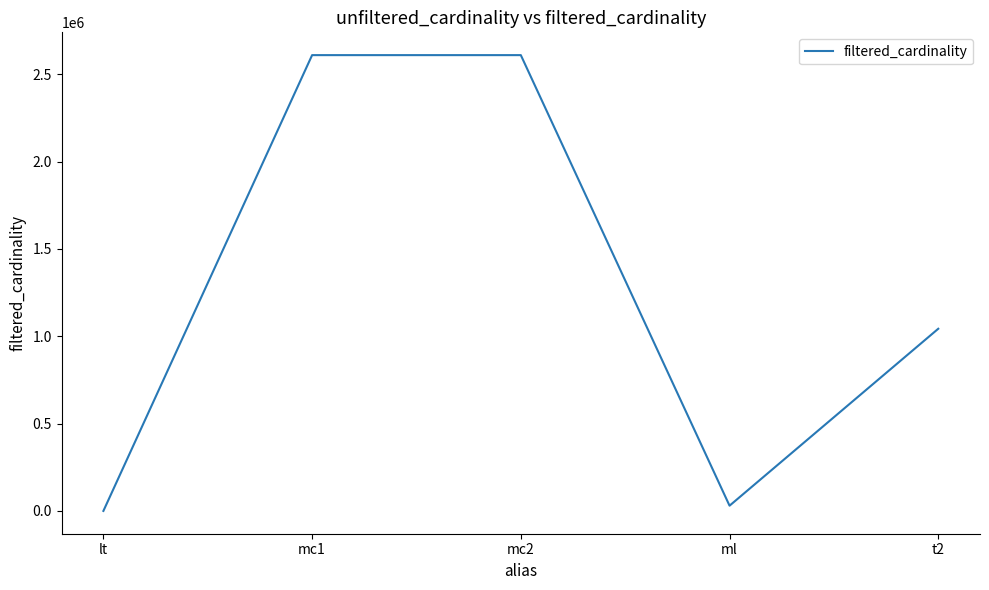

Approximately how many times larger is the value at mc1 compared to mc2?

1.0